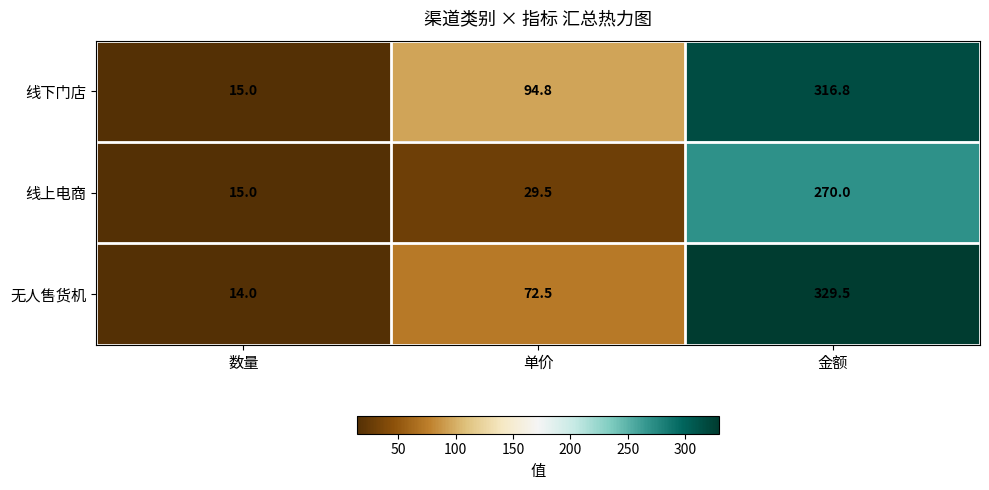

The value of 无人售货机 at 数量 is 7.5. True or false?

False